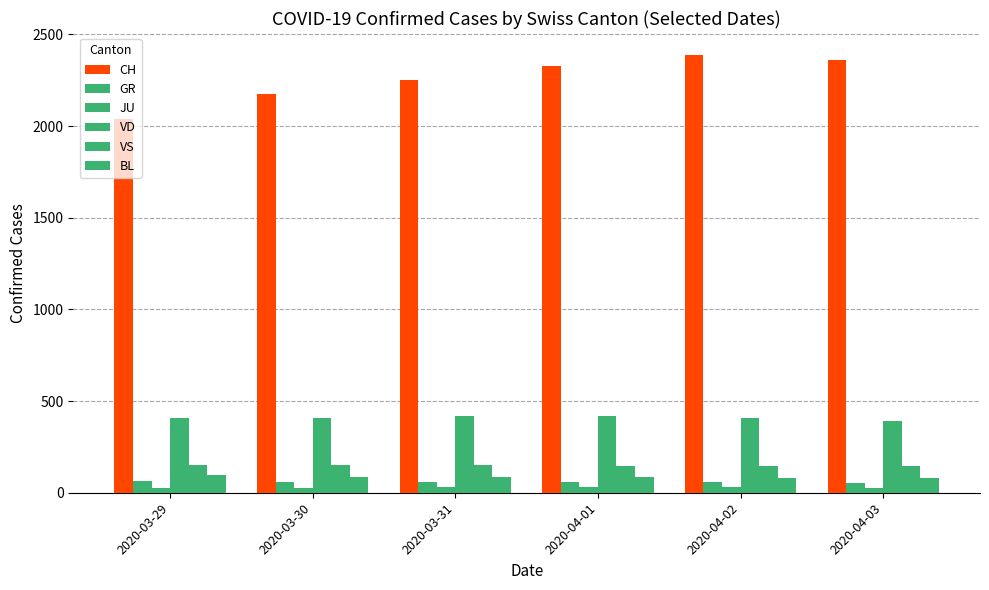

What is the minimum value for VD?

394